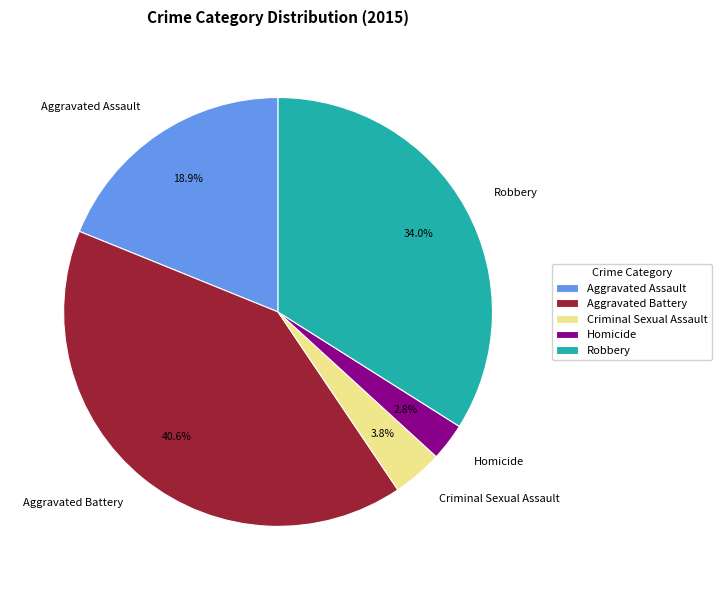

Which category has the biggest portion of the pie?

Aggravated Battery